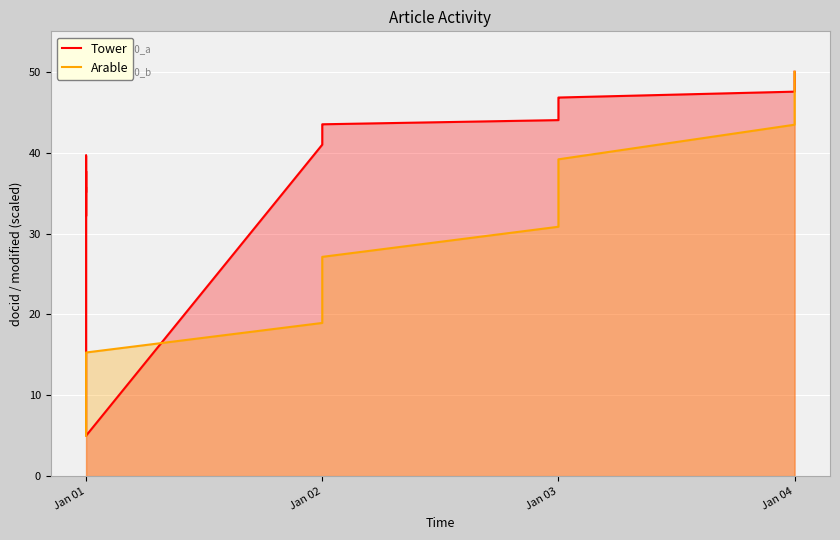

How many distinct data groups are displayed?

2